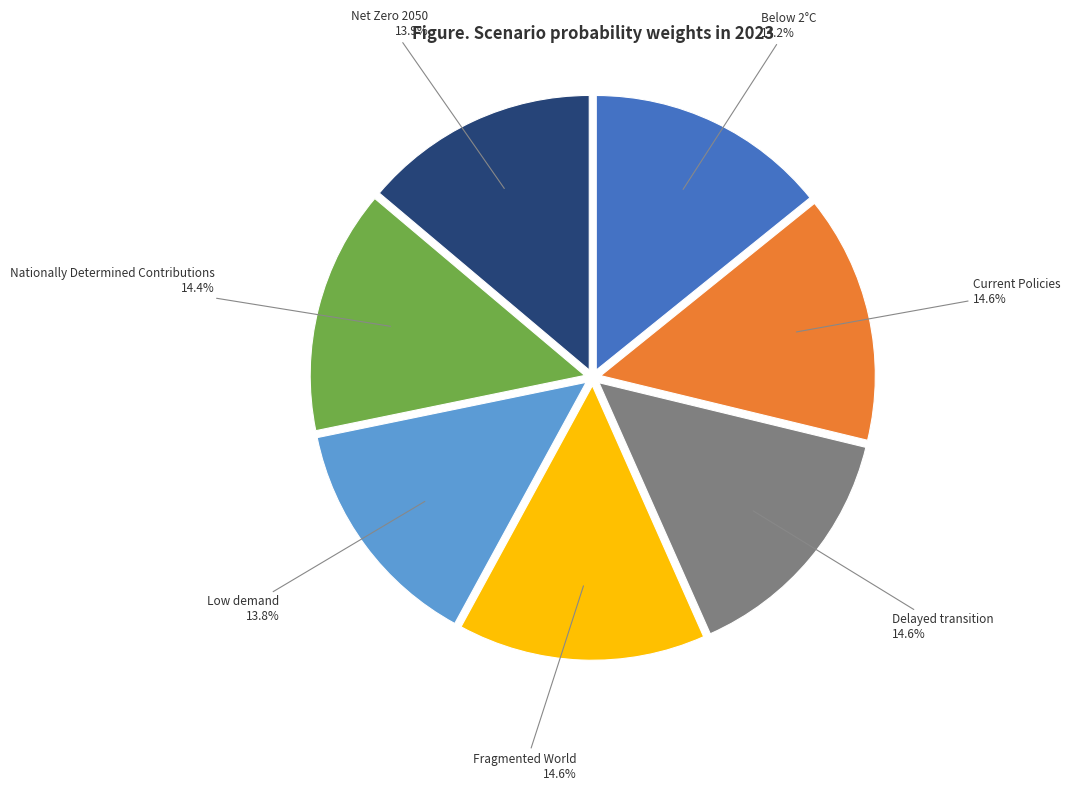

Combined, what portion of the pie is Low demand and Delayed transition?

28.4%